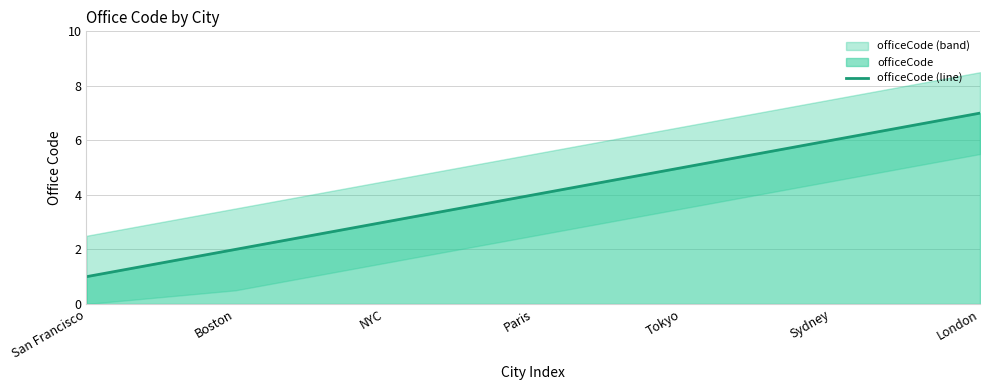

How many distinct data groups are displayed?

1